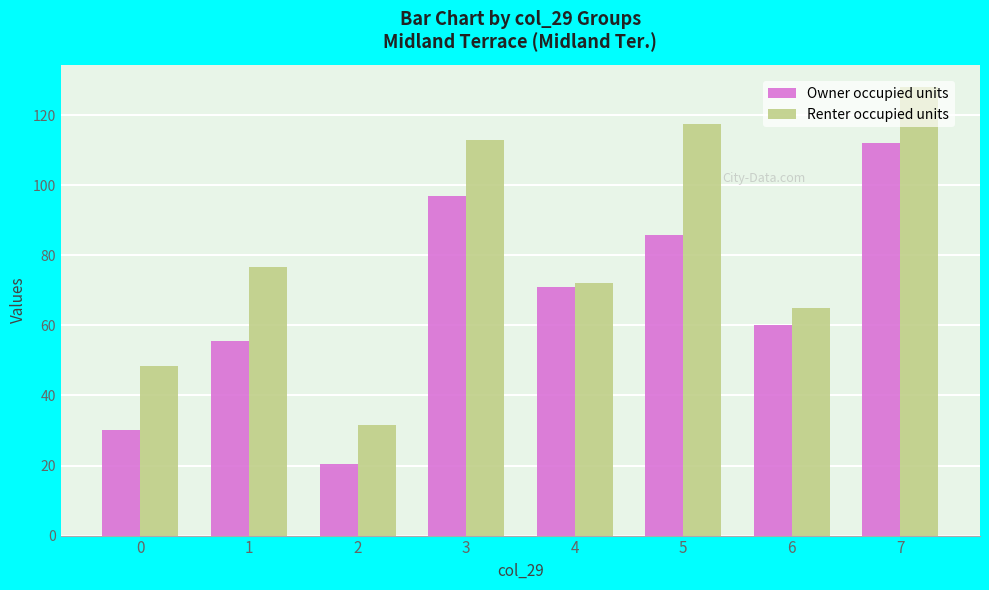

Which series has the largest total across all categories?

Renter occupied units